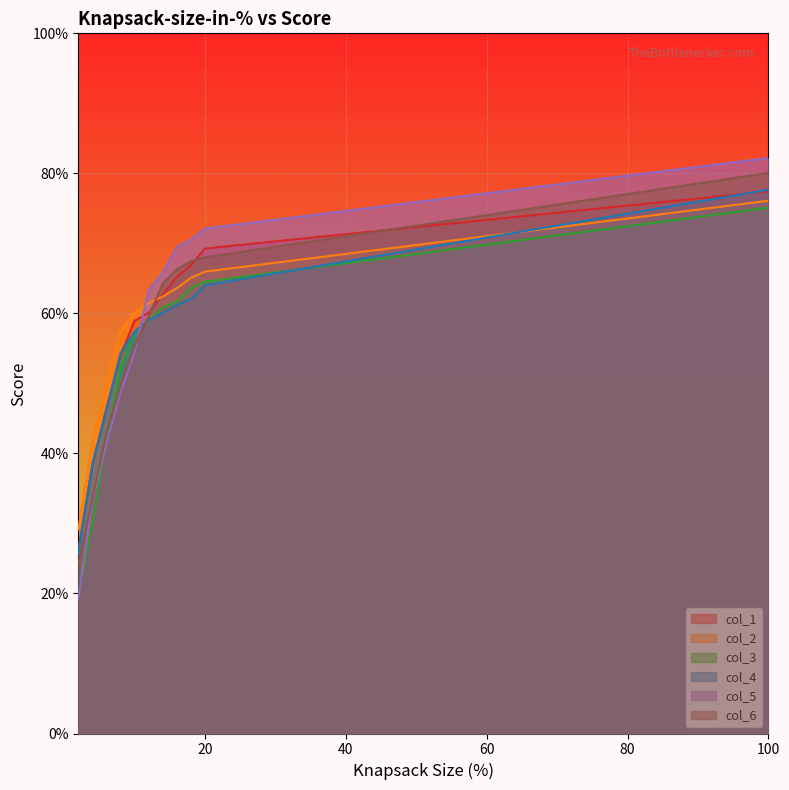

Between 4 and 6, which series saw the biggest shift?

col_3